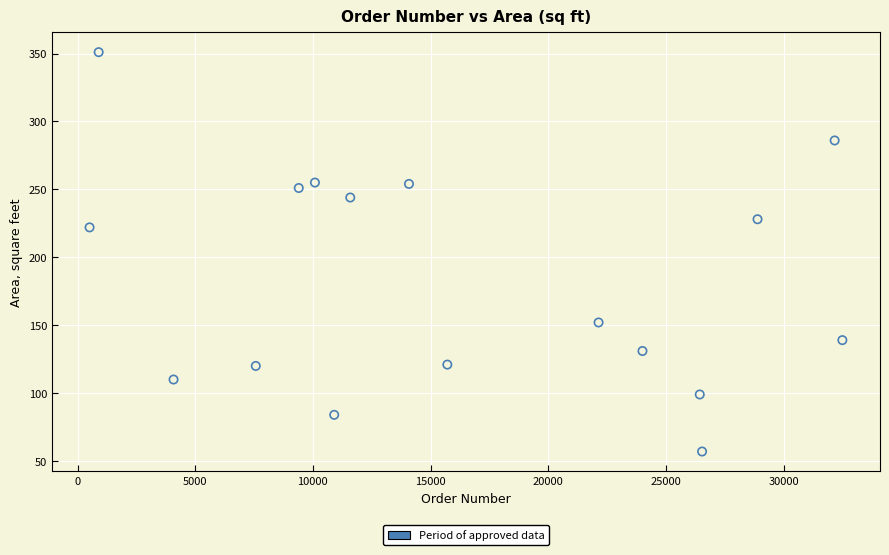

What is the range of X values (max minus min)?

31989